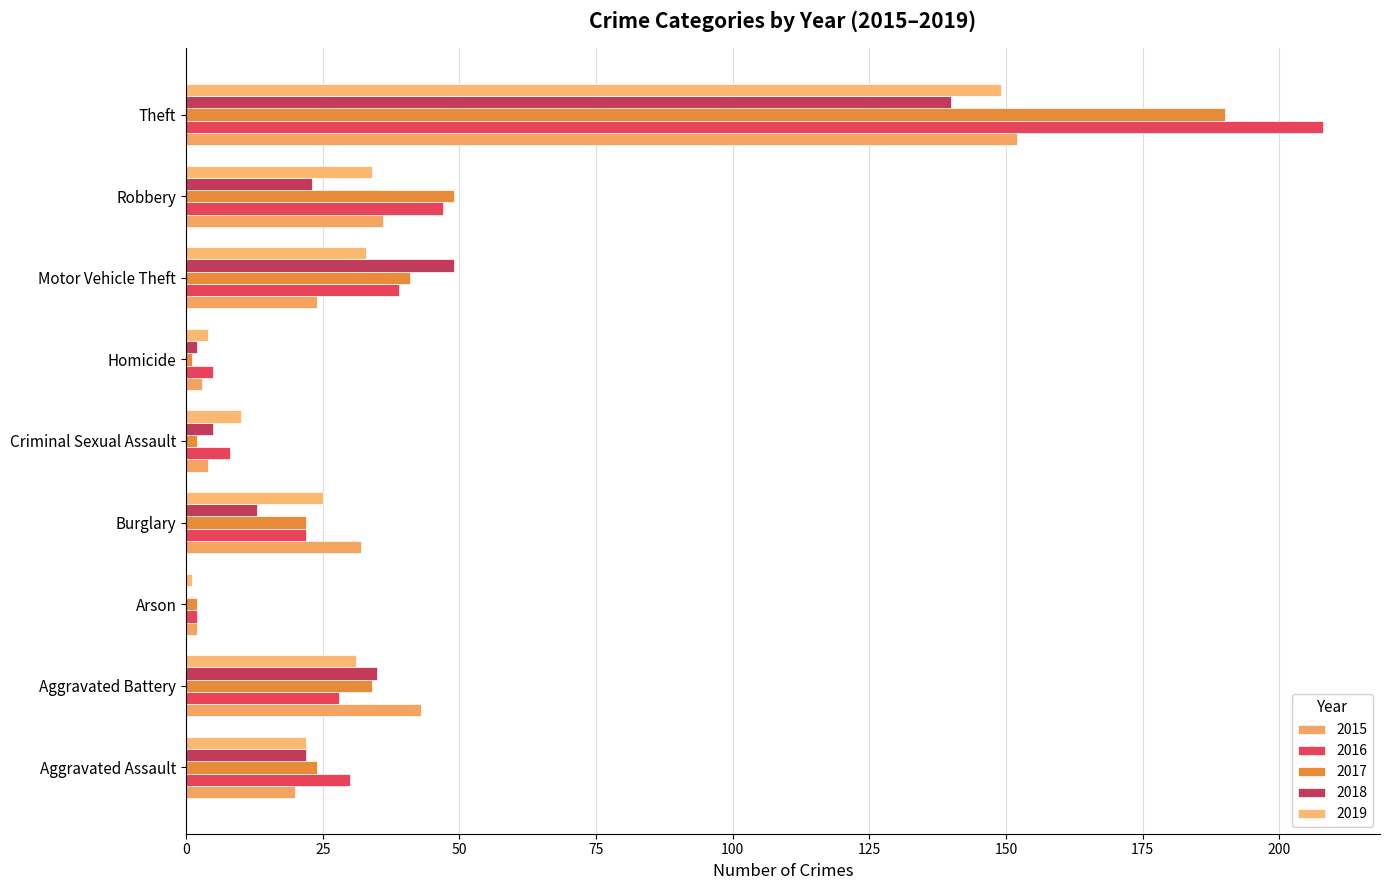

At which label does 2015 first exceed 24?

Aggravated Battery